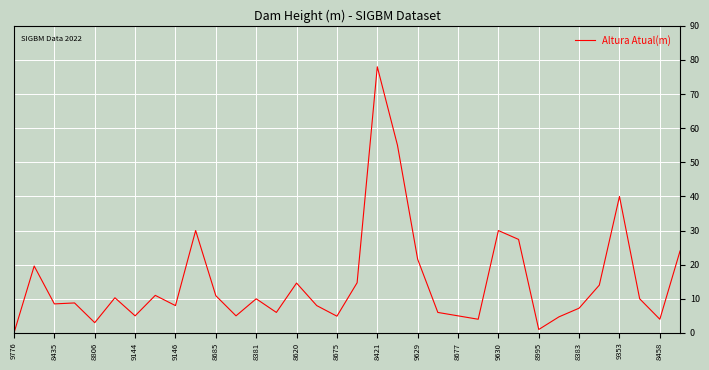

What is the difference between the maximum and minimum values?

78.0